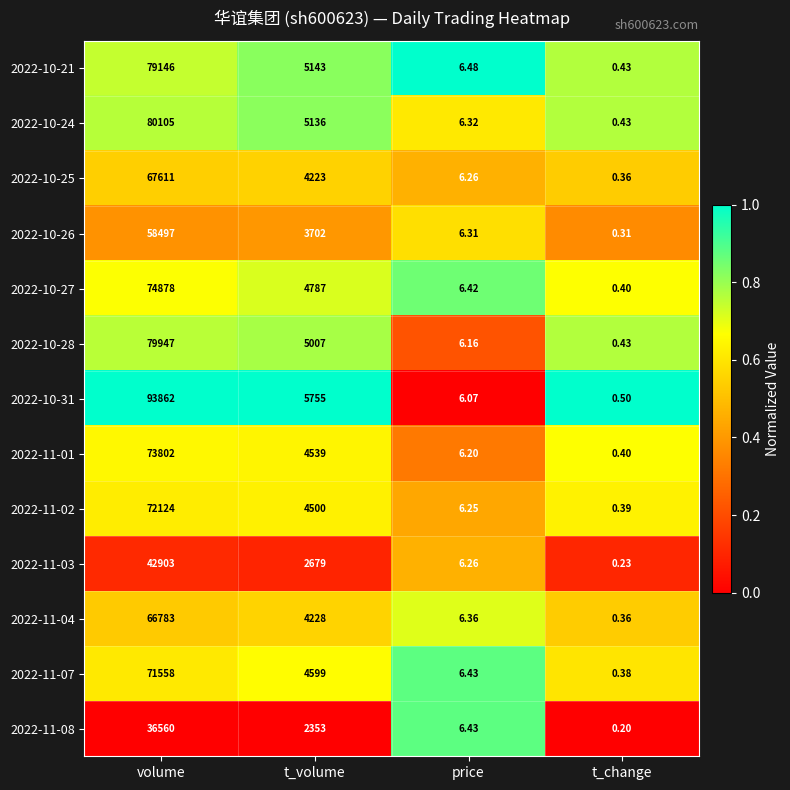

List the labels in order of 2022-11-04 value, largest first.

volume, t_volume, price, t_change